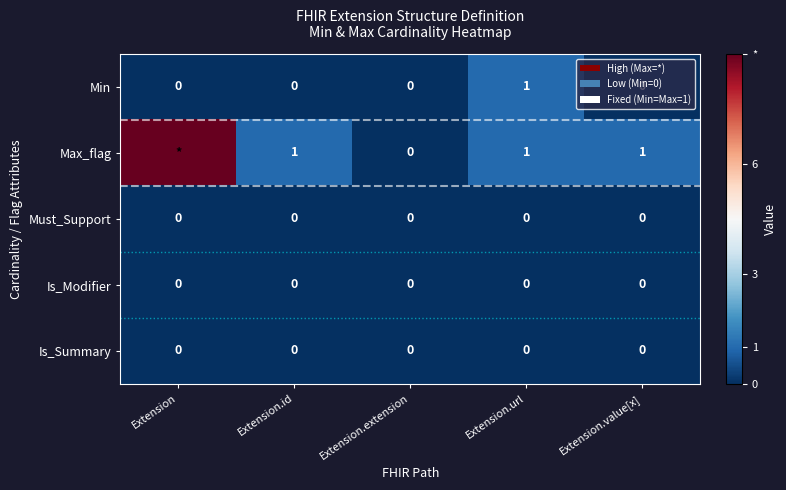

What is the spread (max minus min) of values at Extension.id?

1